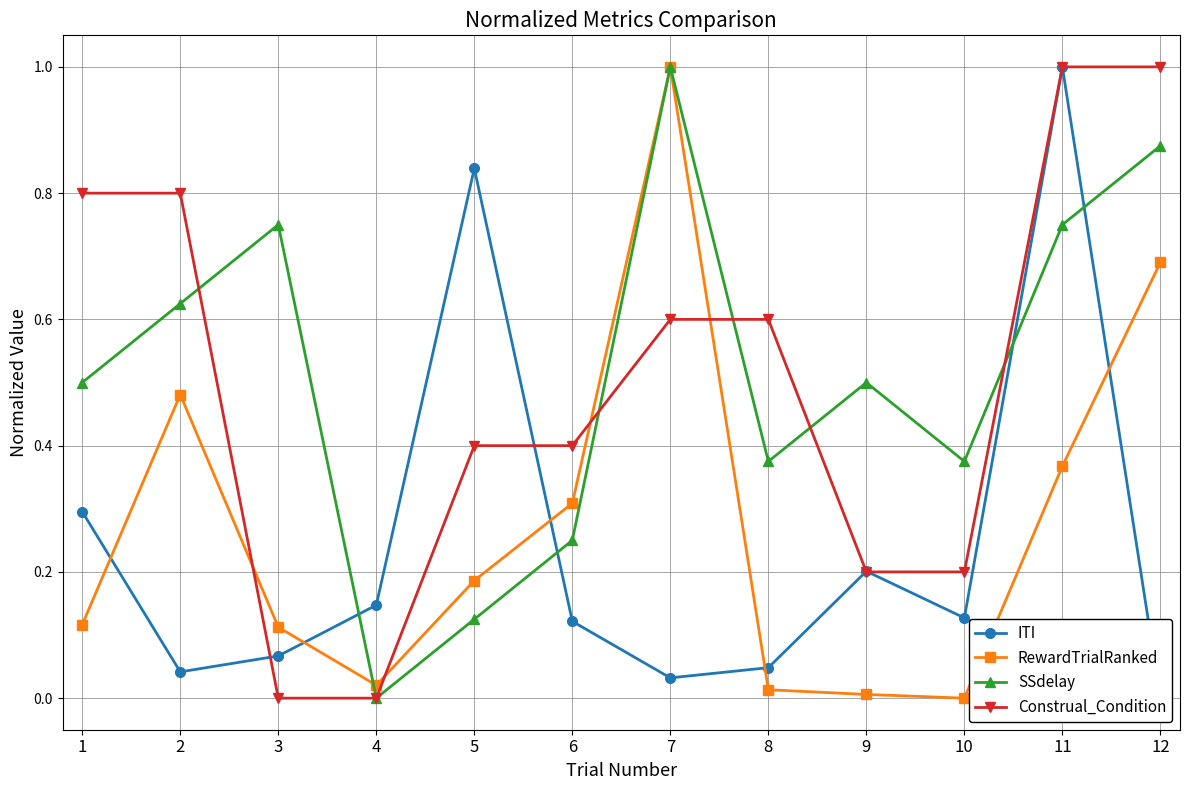

True or false: Construal_Condition and RewardTrialRanked cross at least once.

True